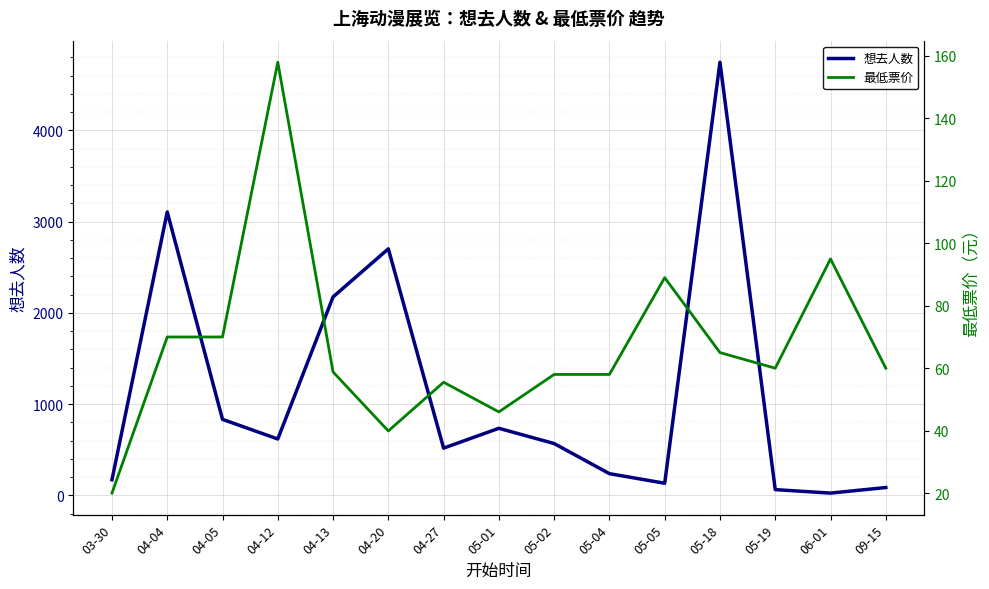

True or false: 最低票价 has more than 2 interior local peaks.

True